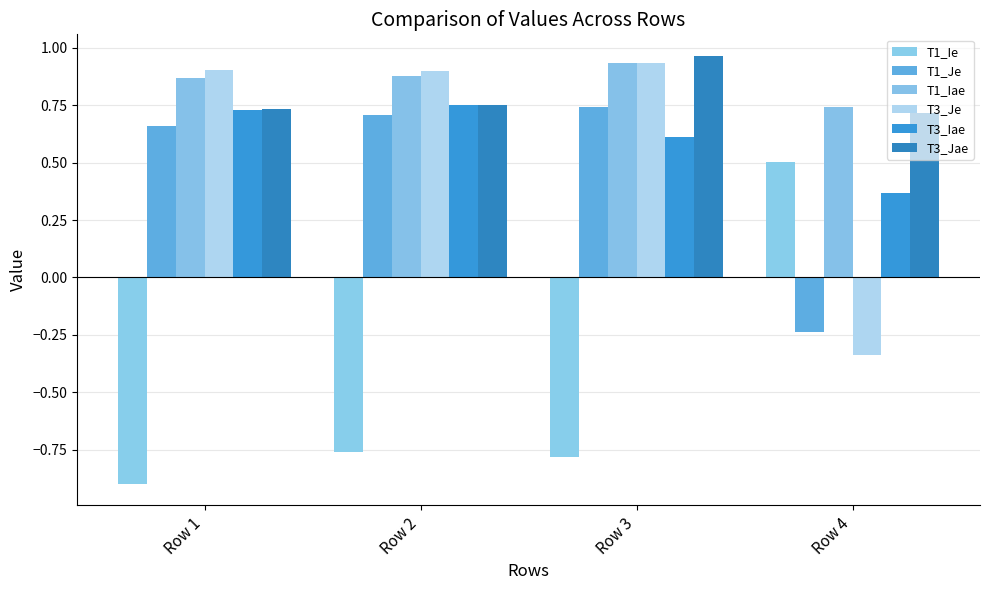

Is it true that T1_Iae equals 0.4 at Row 4?

False